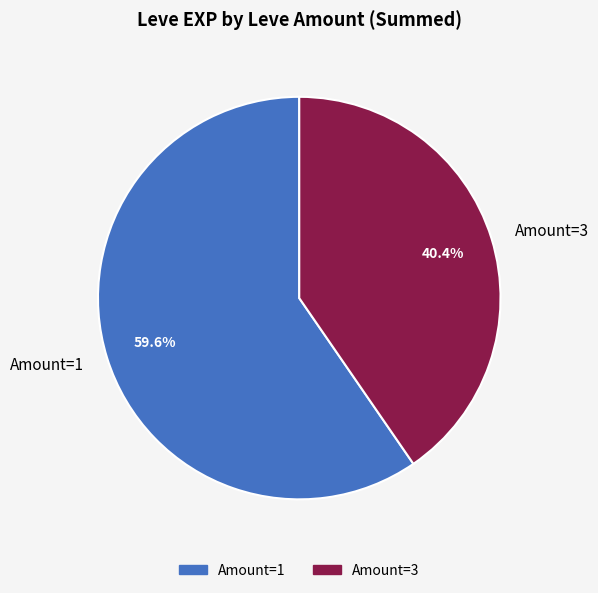

Combined, do Amount=1 and Amount=3 account for over 50%?

Yes